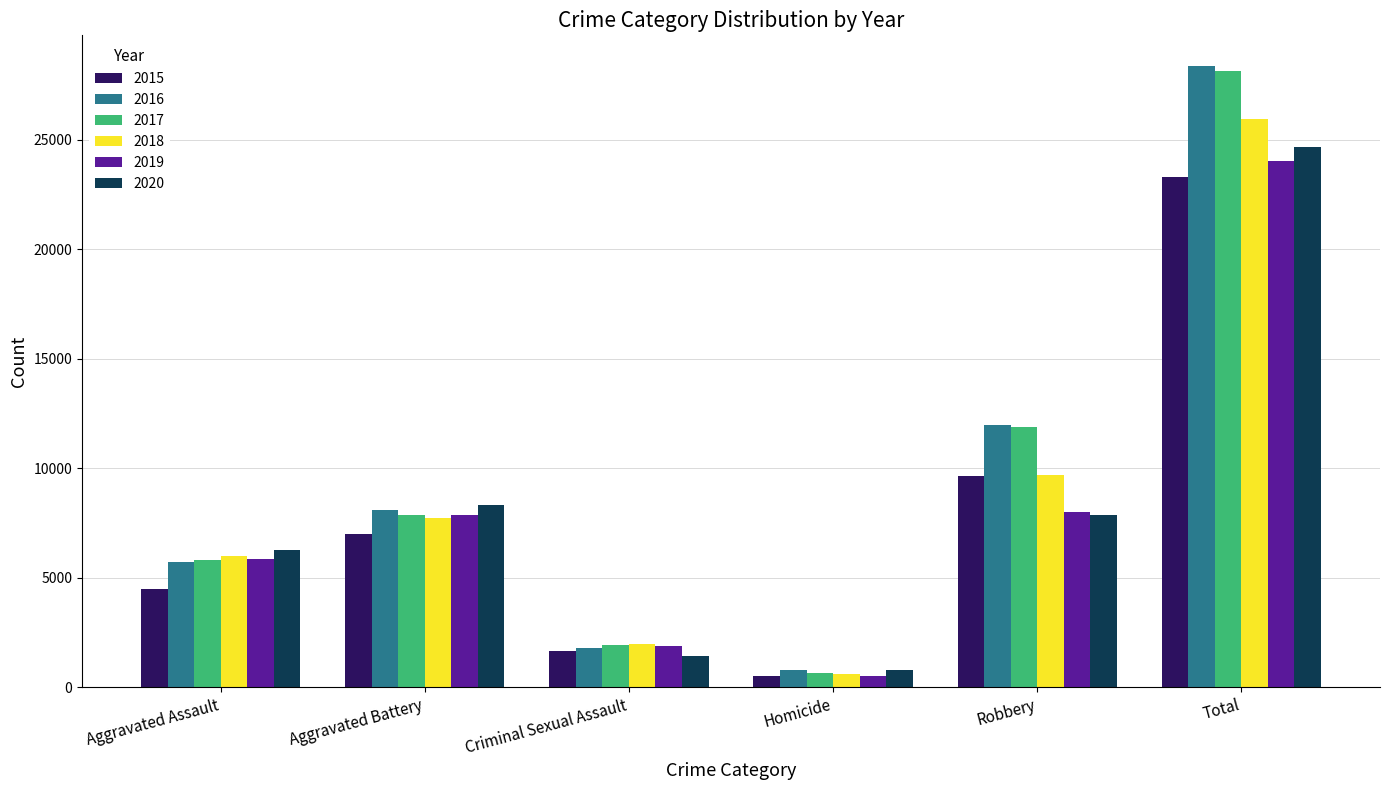

Which series has the widest spread of values?

2016